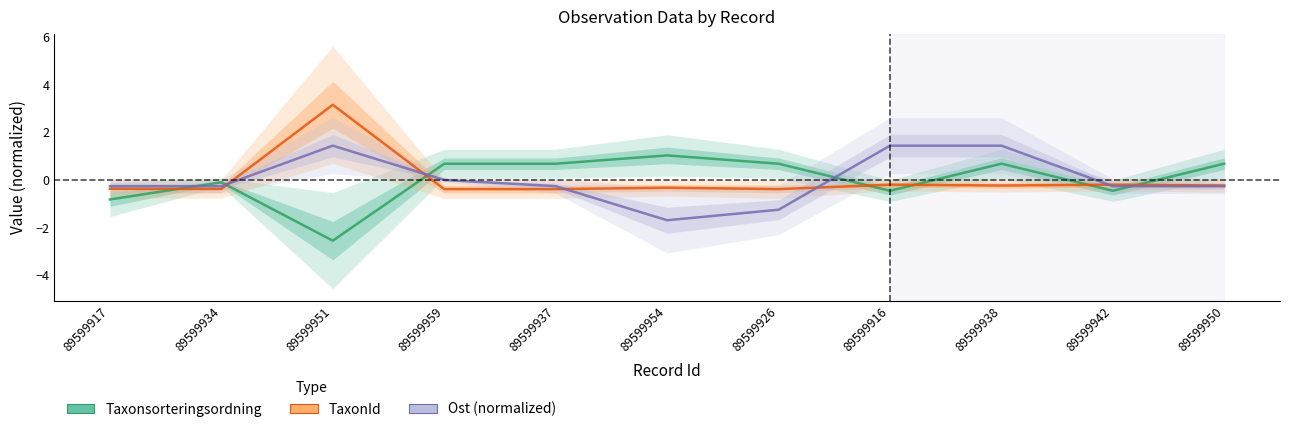

Where is the first local minimum for Taxonsorteringsordning?

89599951